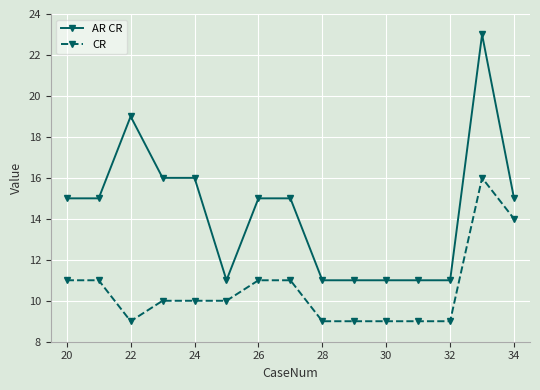

What is the highest value of the AR CR series?

23